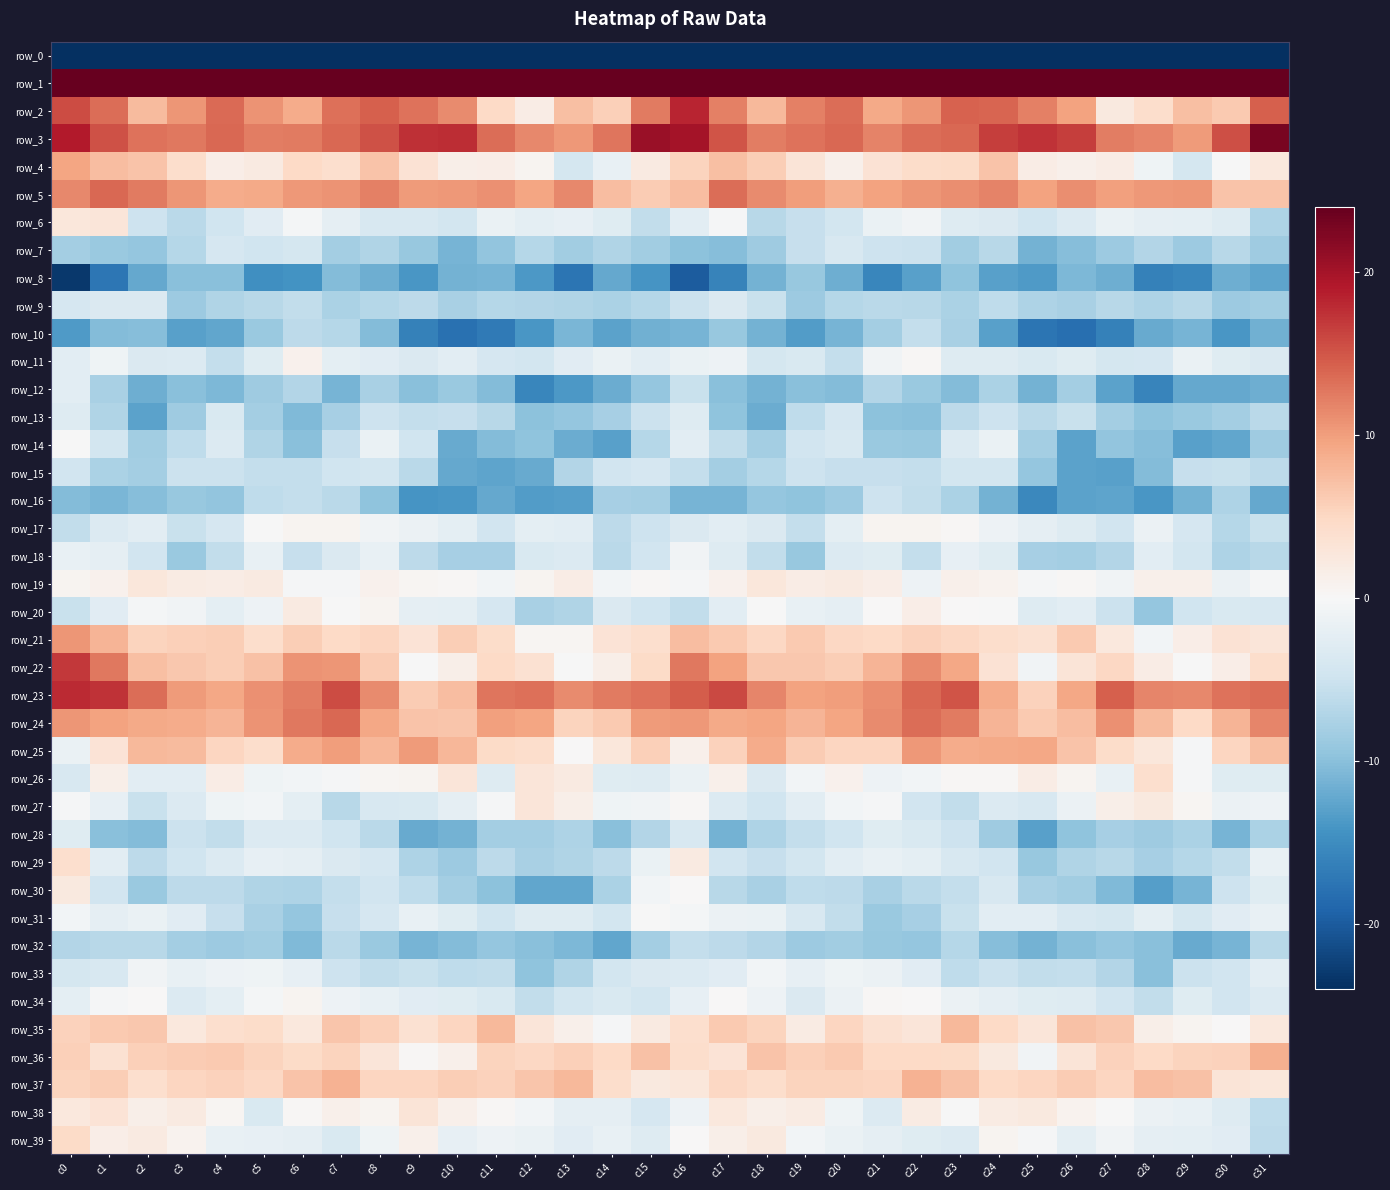

At c16, list the series in order from smallest to largest.

row_0, row_8, row_10, row_16, row_7, row_20, row_15, row_32, row_12, row_9, row_28, row_17, row_33, row_13, row_6, row_14, row_34, row_11, row_26, row_38, row_18, row_31, row_19, row_30, row_39, row_27, row_25, row_29, row_37, row_35, row_36, row_4, row_5, row_21, row_24, row_22, row_23, row_2, row_3, row_1